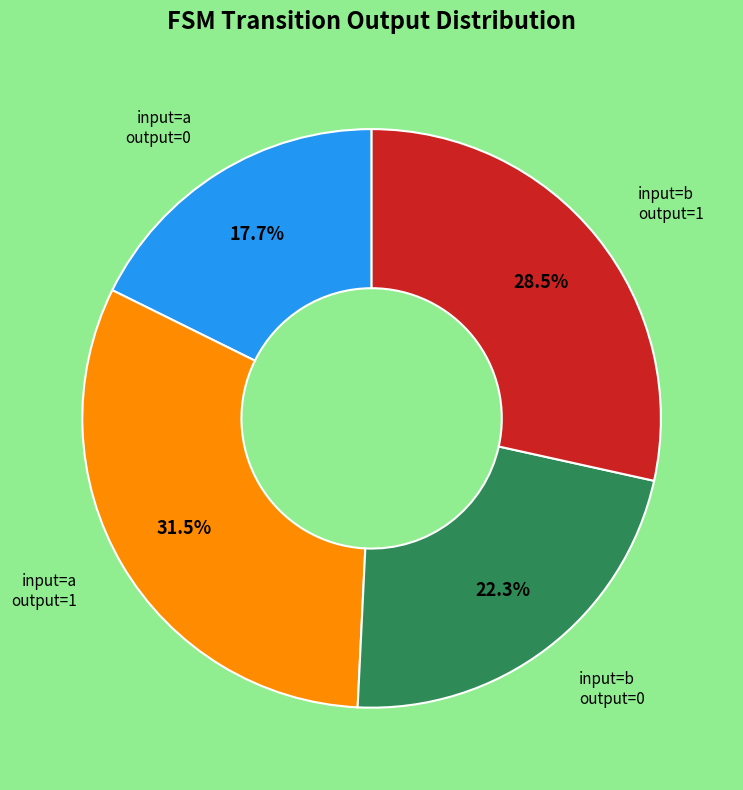

What is the ratio of the value at input=b output=0 to the value at input=a output=1?

0.7